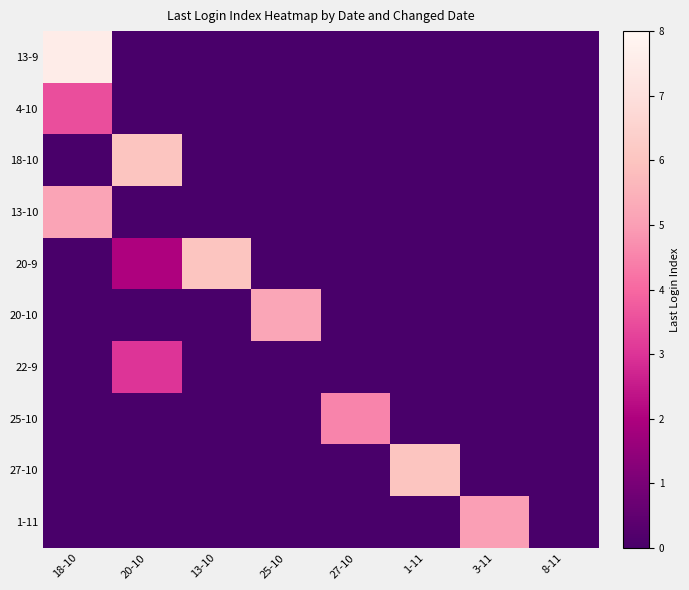

Reading left to right, what are all the values shown in this chart?

row_0: 7.5	0.0	0.0	0.0	0.0	0.0	0.0	0.0
row_1: 3.5	0.0	0.0	0.0	0.0	0.0	0.0	0.0
row_2: 0.0	6.0	0.0	0.0	0.0	0.0	0.0	0.0
row_3: 5.1	0.0	0.0	0.0	0.0	0.0	0.0	0.0
row_4: 0.0	2.0	6.0	0.0	0.0	0.0	0.0	0.0
row_5: 0.0	0.0	0.0	5.2	0.0	0.0	0.0	0.0
row_6: 0.0	3.0	0.0	0.0	0.0	0.0	0.0	0.0
row_7: 0.0	0.0	0.0	0.0	4.5	0.0	0.0	0.0
row_8: 0.0	0.0	0.0	0.0	0.0	6.0	0.0	0.0
row_9: 0.0	0.0	0.0	0.0	0.0	0.0	5.0	0.0